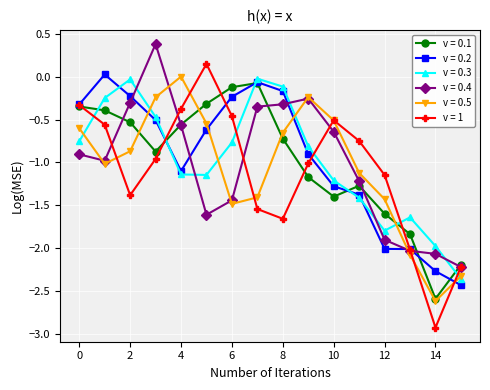

What is the minimum value for v = 0.5?

-2.6